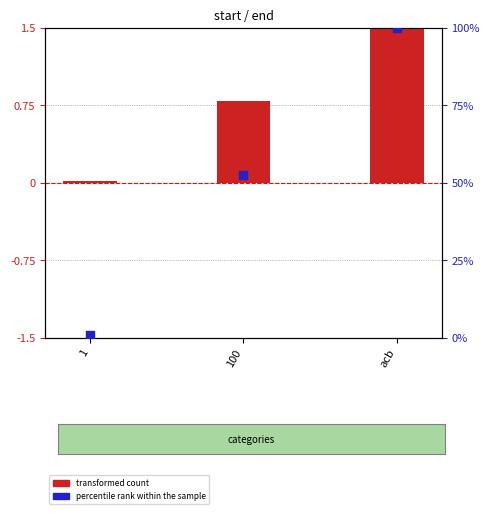

Which series has the largest total across all categories?

transformed count